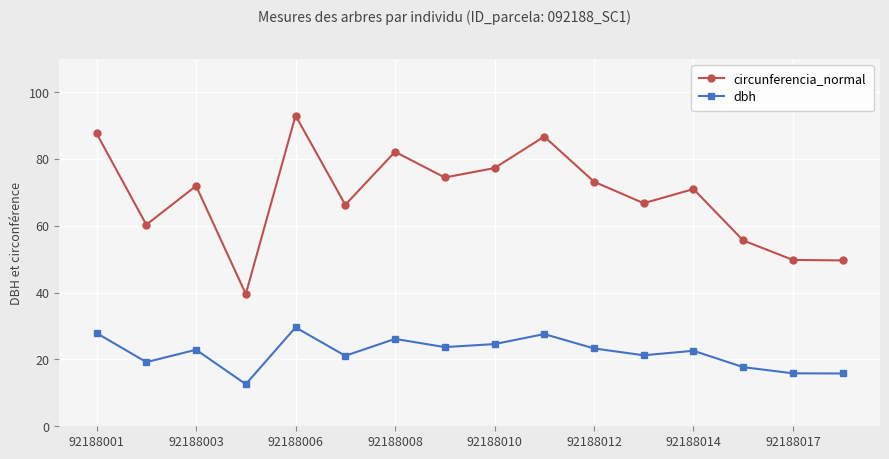

True or false: dbh has more than 1 interior local peaks.

True